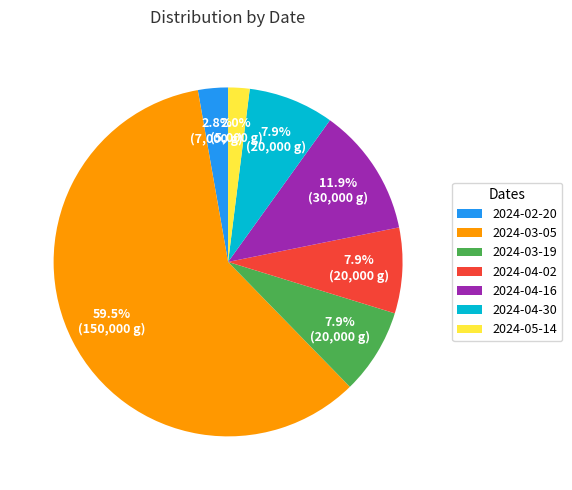

Combined, do 2024-04-16 and 2024-05-14 account for over 50%?

No